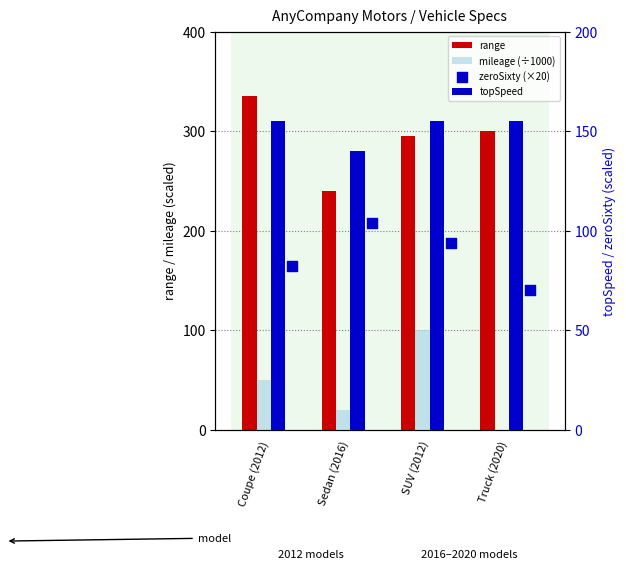

Which series has the widest spread of Y values?

mileage (÷1000)